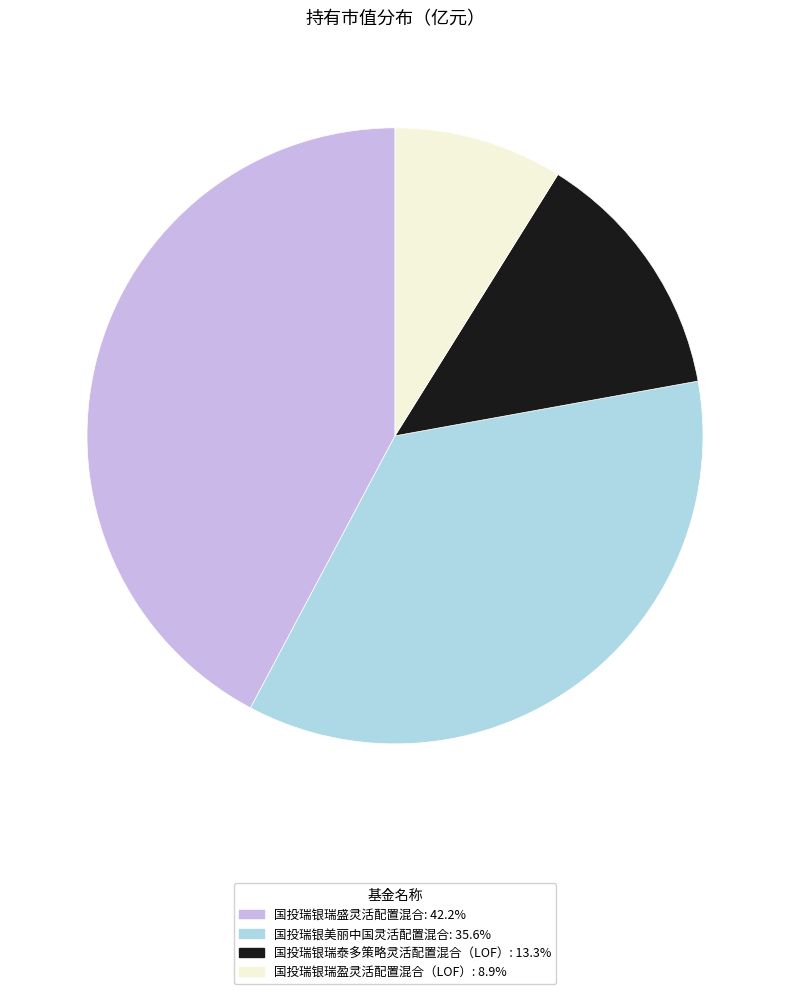

True or false: 国投瑞银美丽中国灵活配置混合 accounts for 36% of the total.

True